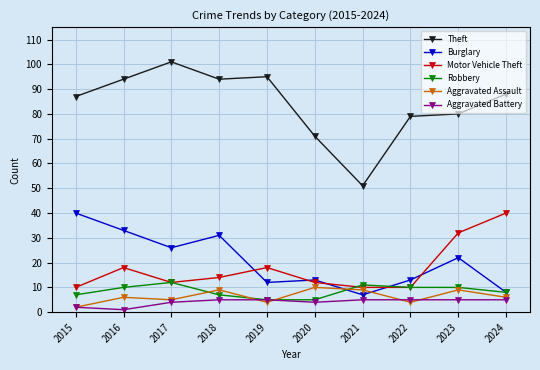

Rank the series at 2018 from highest to lowest value.

Theft, Burglary, Motor Vehicle Theft, Aggravated Assault, Robbery, Aggravated Battery